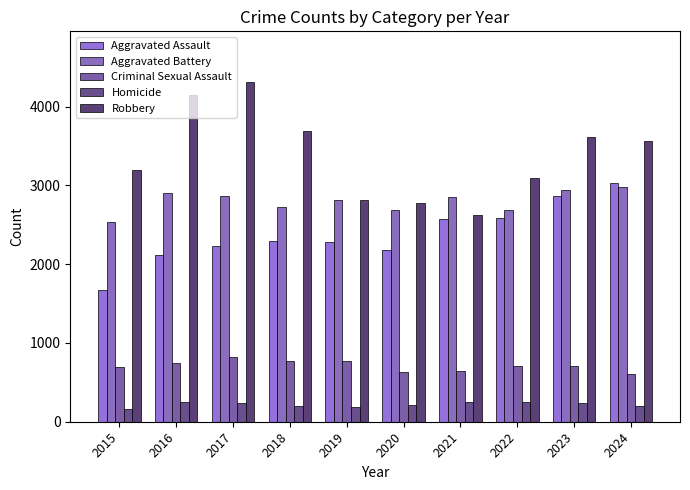

What is the value of the Aggravated Battery bar at the 8th from the left?

2689